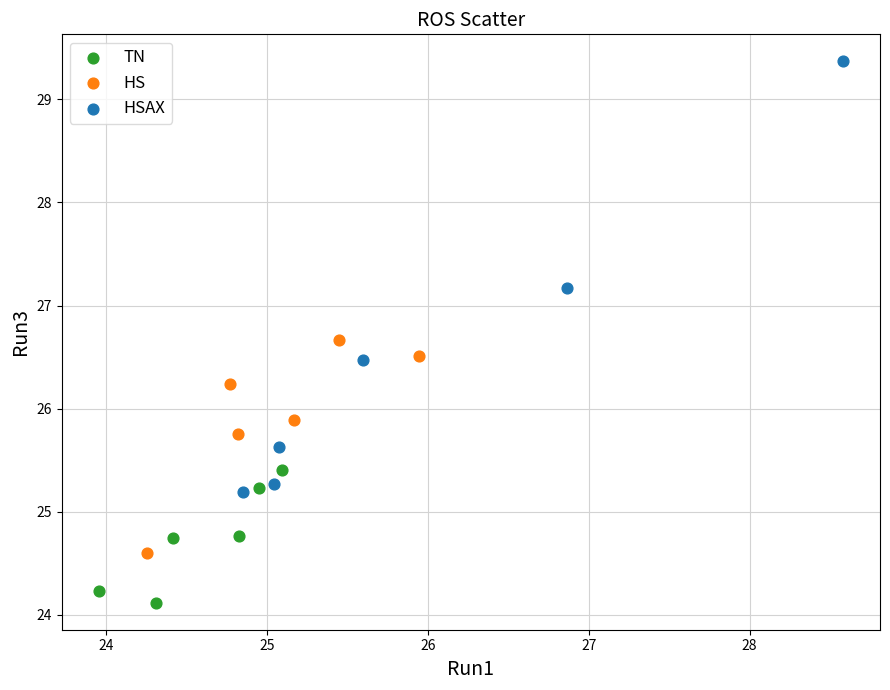

Which series has the widest spread of Y values?

HSAX